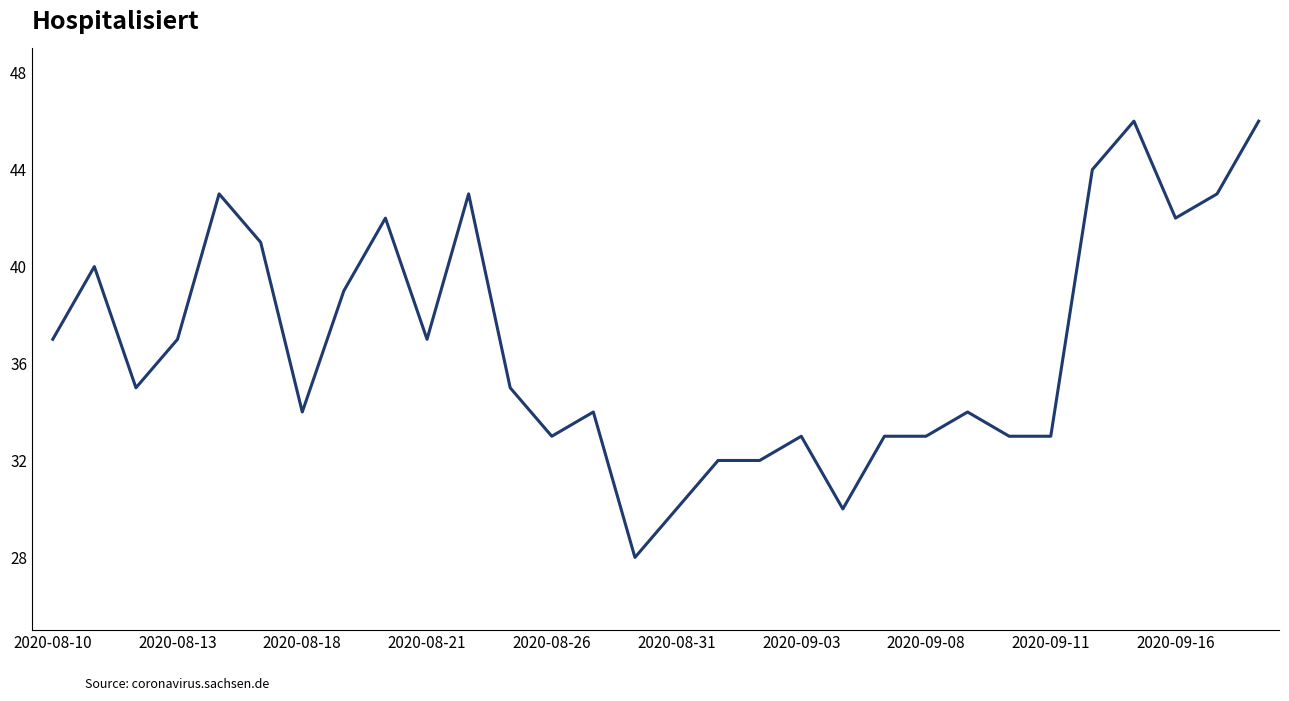

What is the maximum value shown in the chart?

46